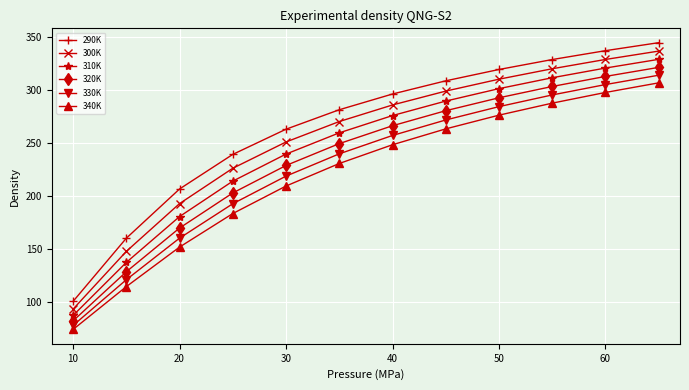

Which series has the largest range (max minus min)?

290K